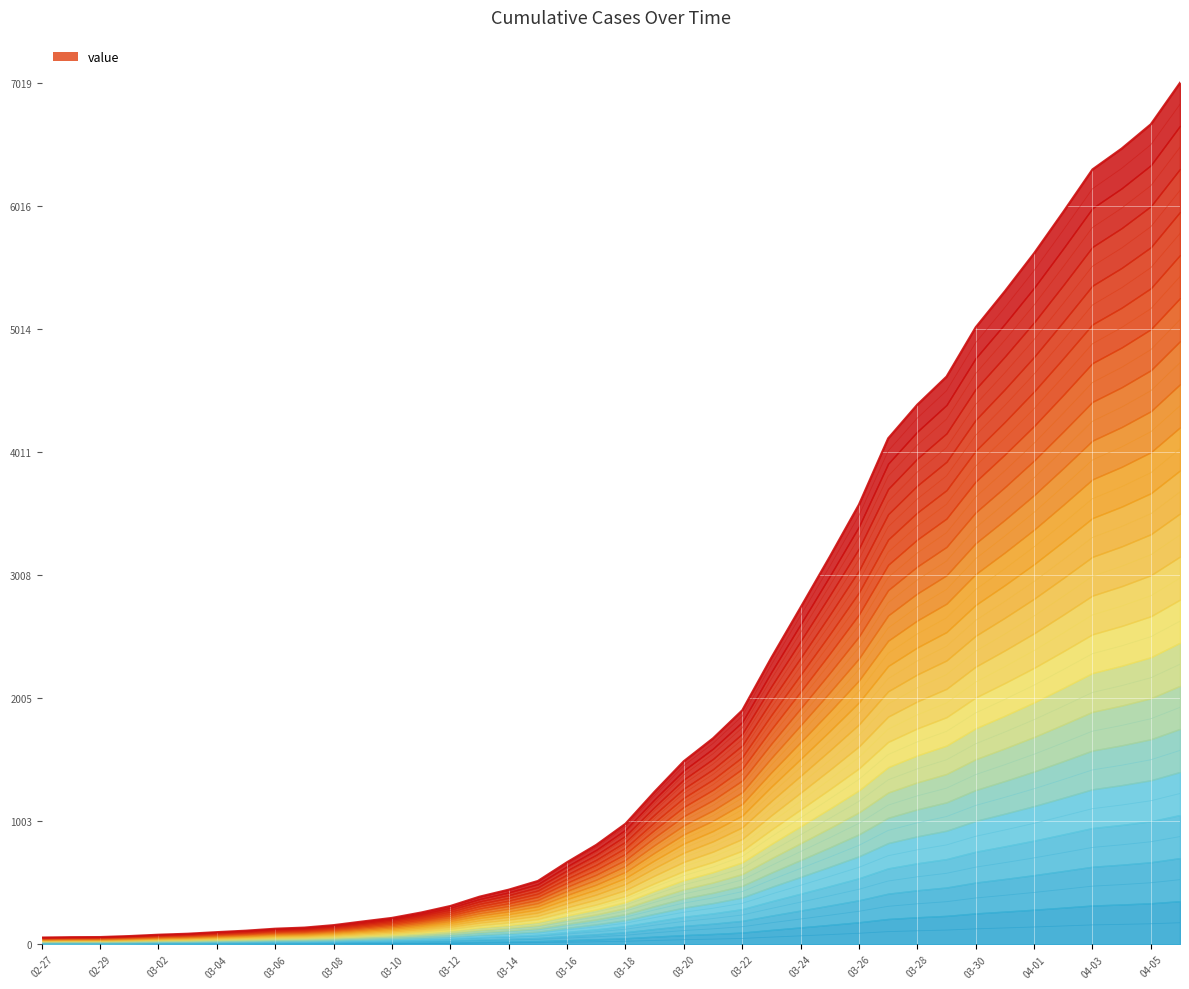

The chart shows a value of 669 at 03-16. True or false?

True